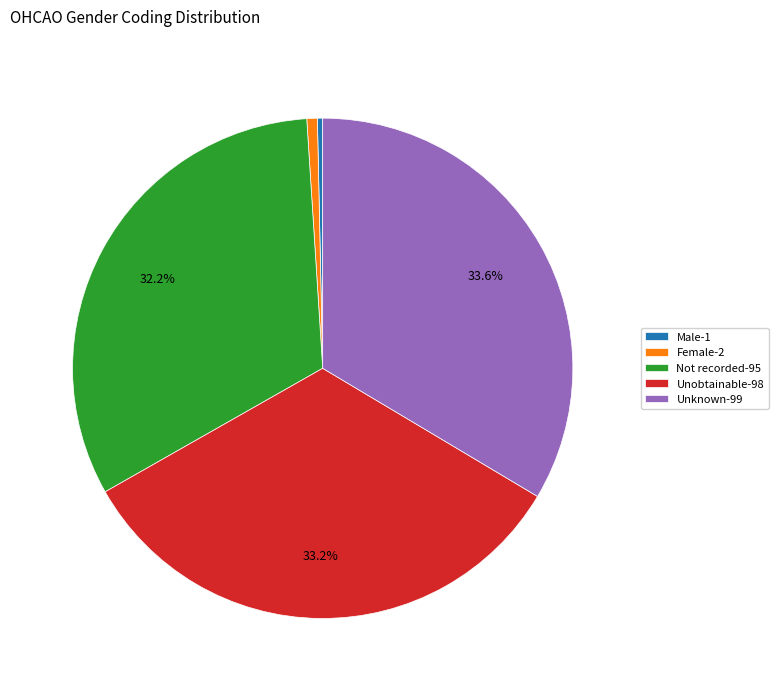

What is the ratio of the value at Unknown to the value at Male?

99.0